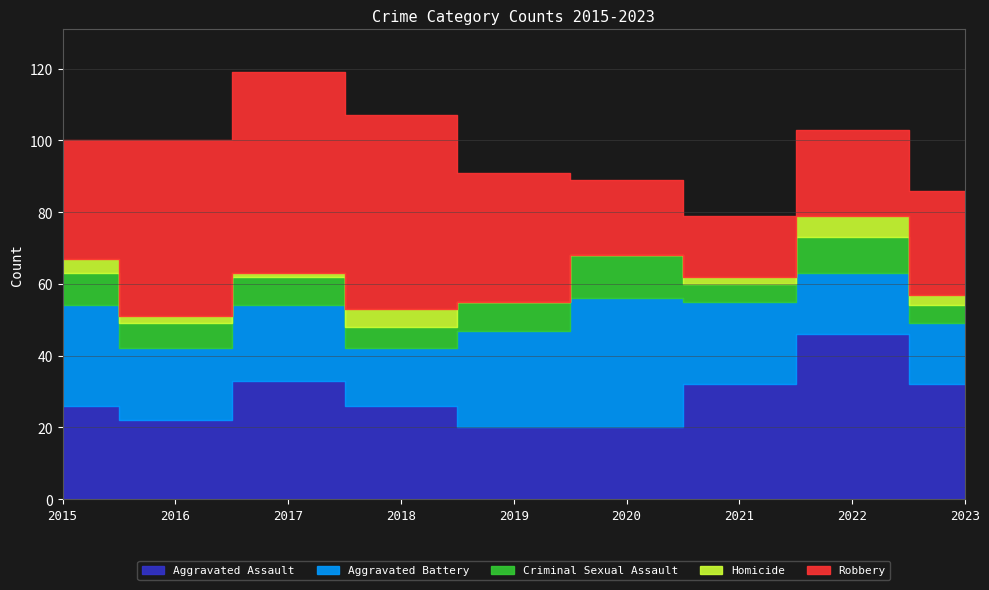

How many interior local peaks does the Homicide series have?

2